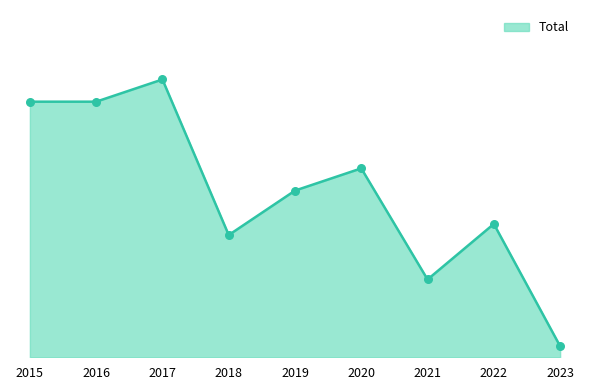

Is this an area chart (filled region under the line)?

Yes